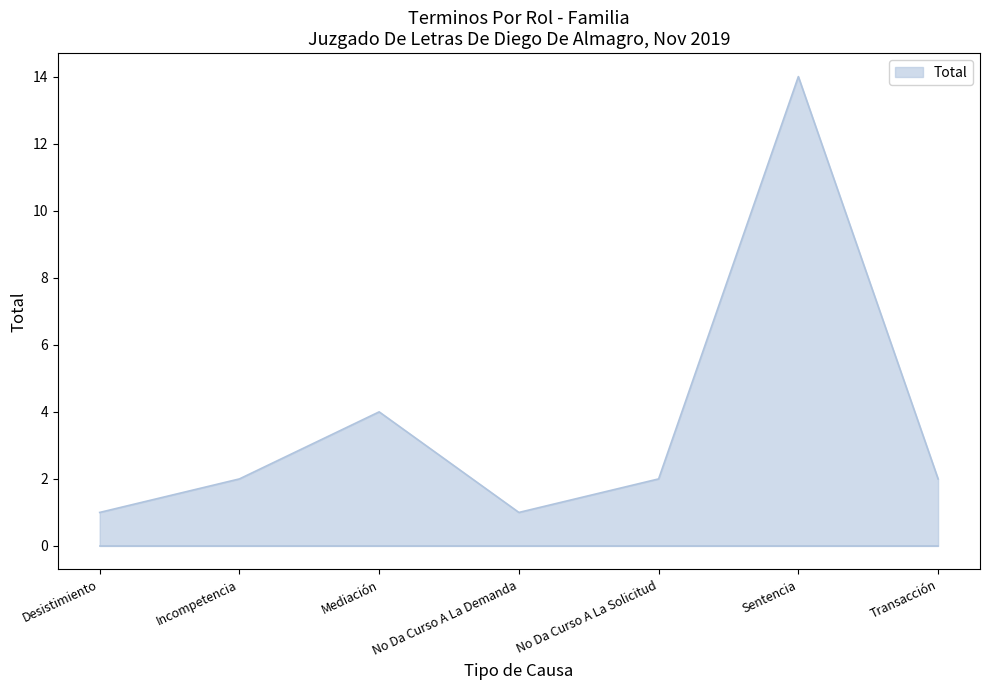

Reading left to right, list all the values displayed in this chart.

1	2	4	1	2	14	2